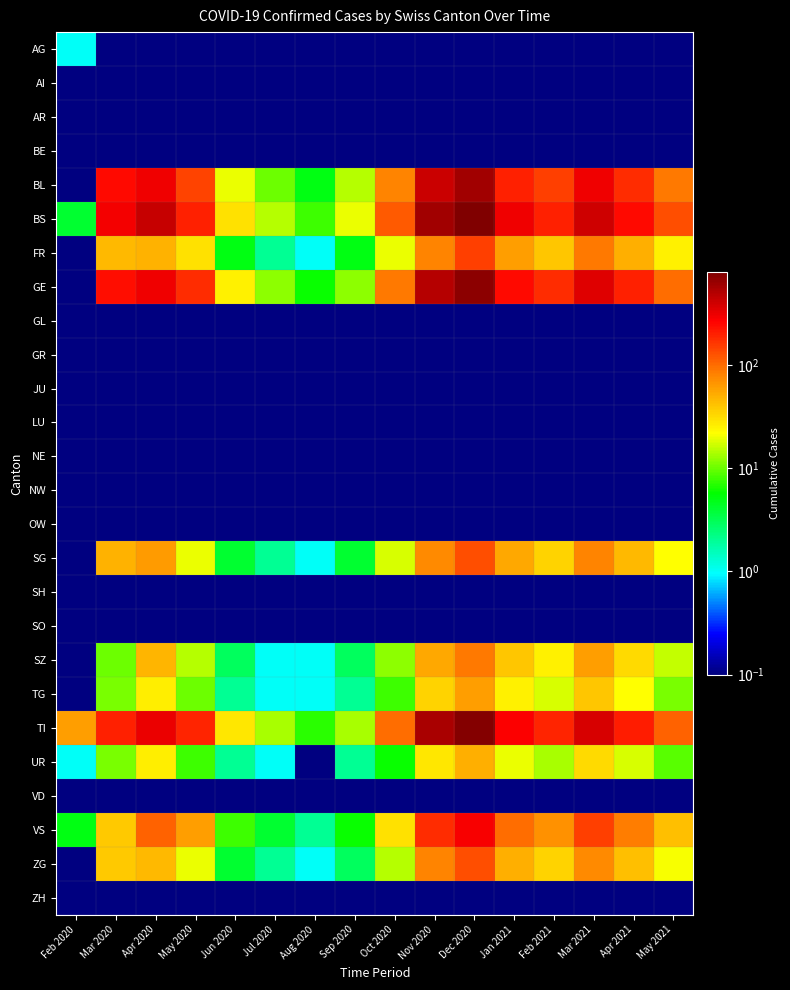

At how many categories does at least one series exceed 734?

1